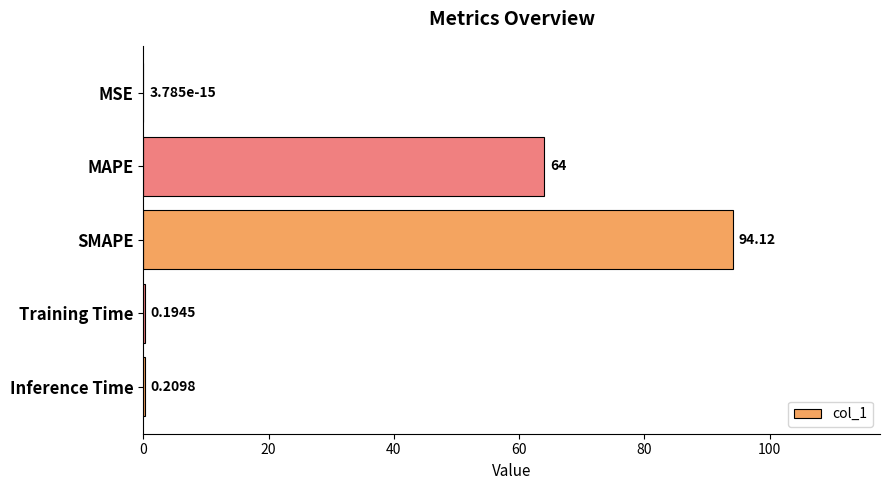

What is the sum of the values at MSE and MAPE?

64.0